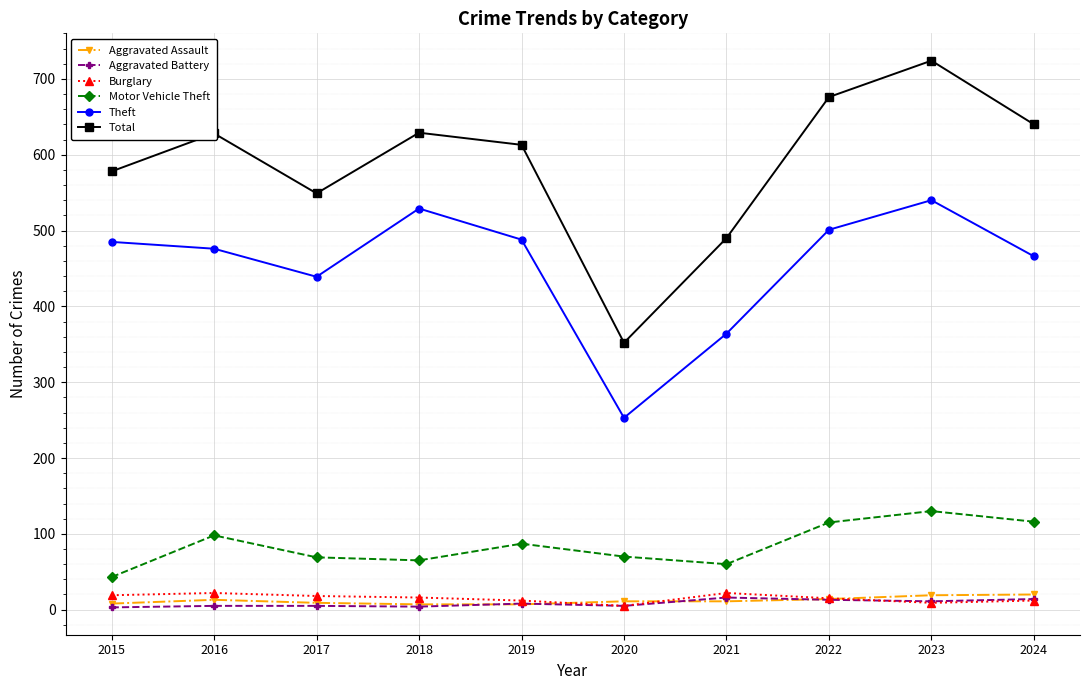

What is the sum of all Aggravated Assault values?

119